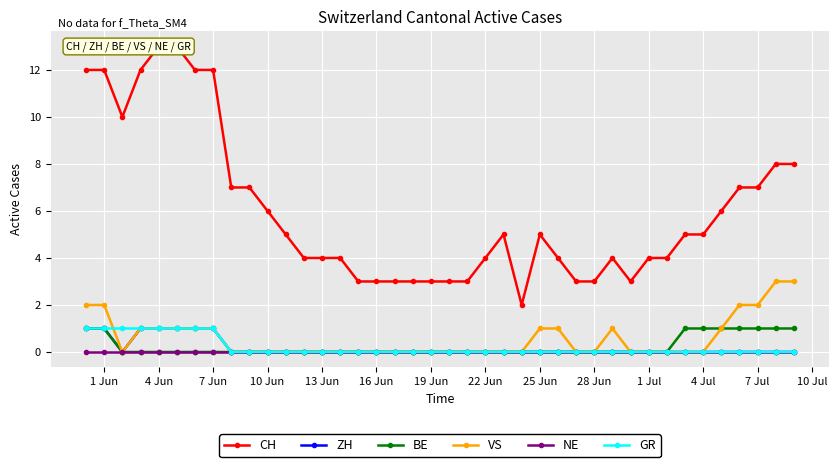

True or false: VS has more than 0 interior local peaks.

True